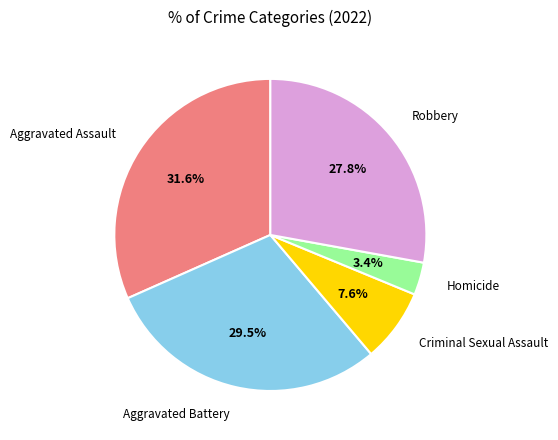

Is there any slice that represents more than half of the pie?

No